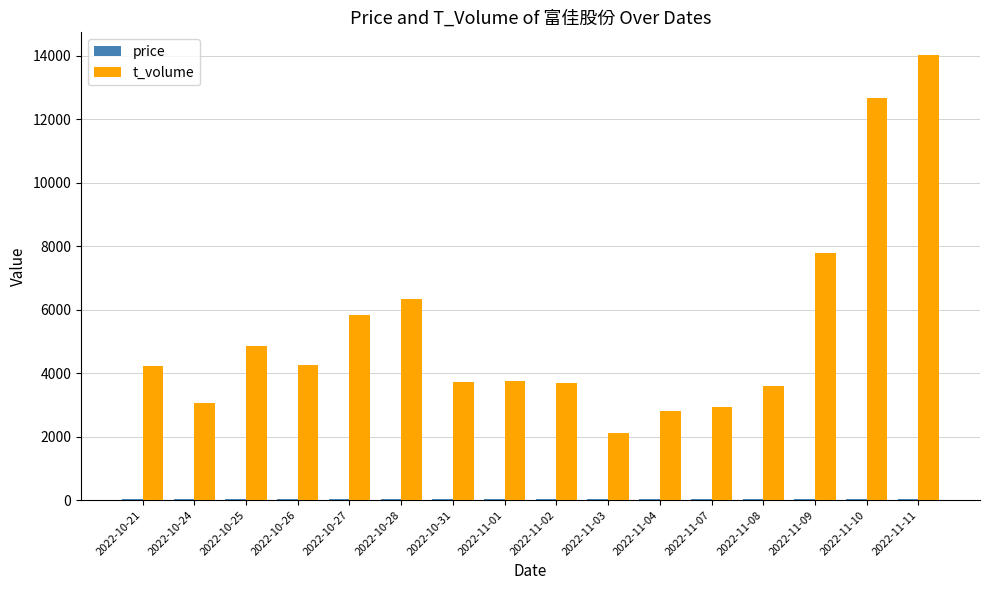

Which series has the widest spread of values?

t_volume